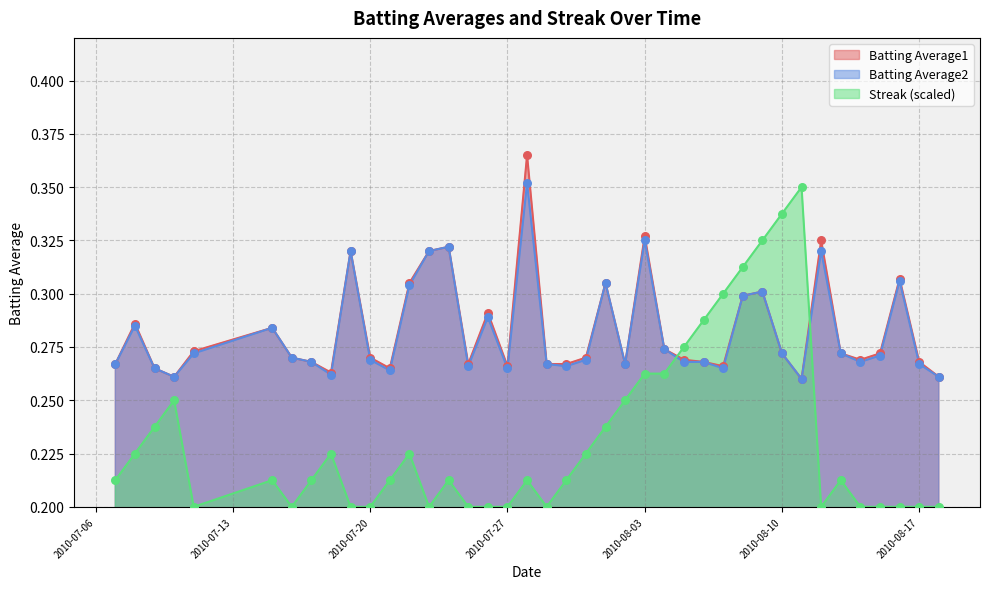

At which category is the sum across all series the highest?

2010-07-28